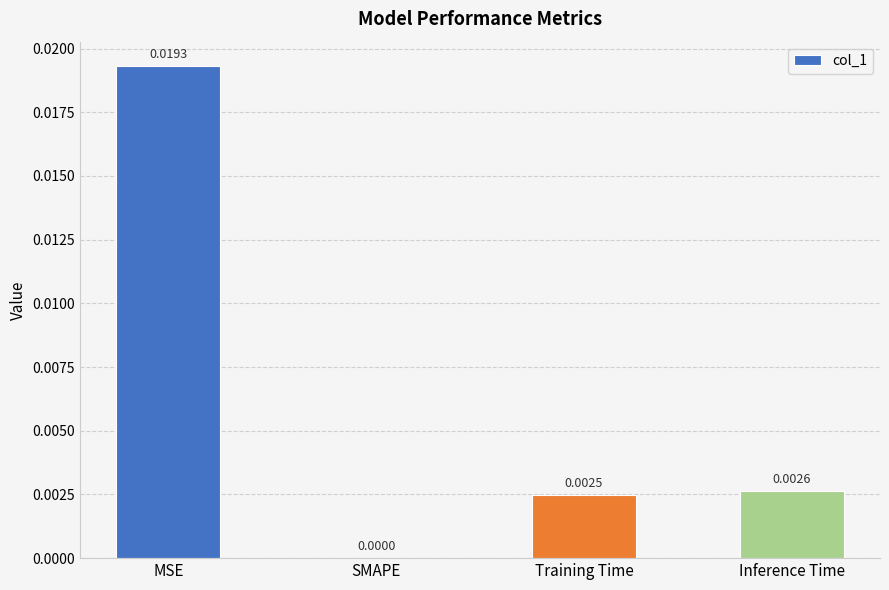

Between SMAPE and MSE, which is larger?

MSE